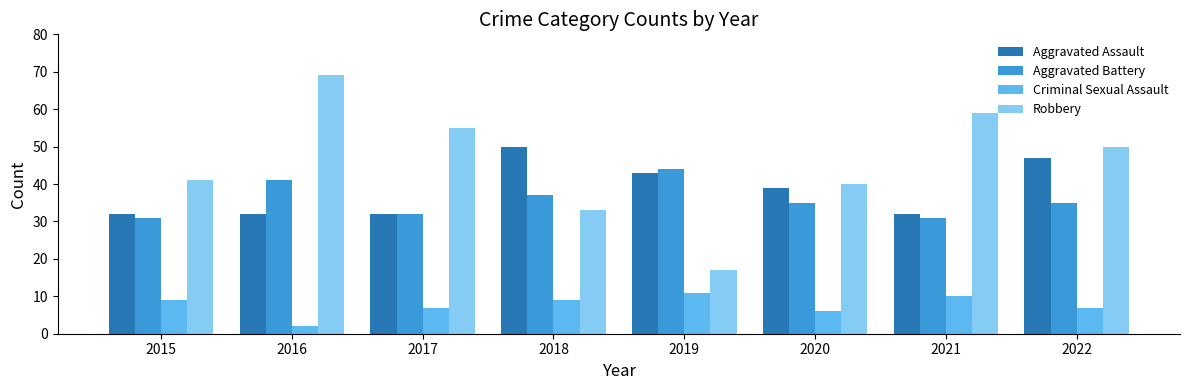

What is the approximate value of Robbery at 2022?

50